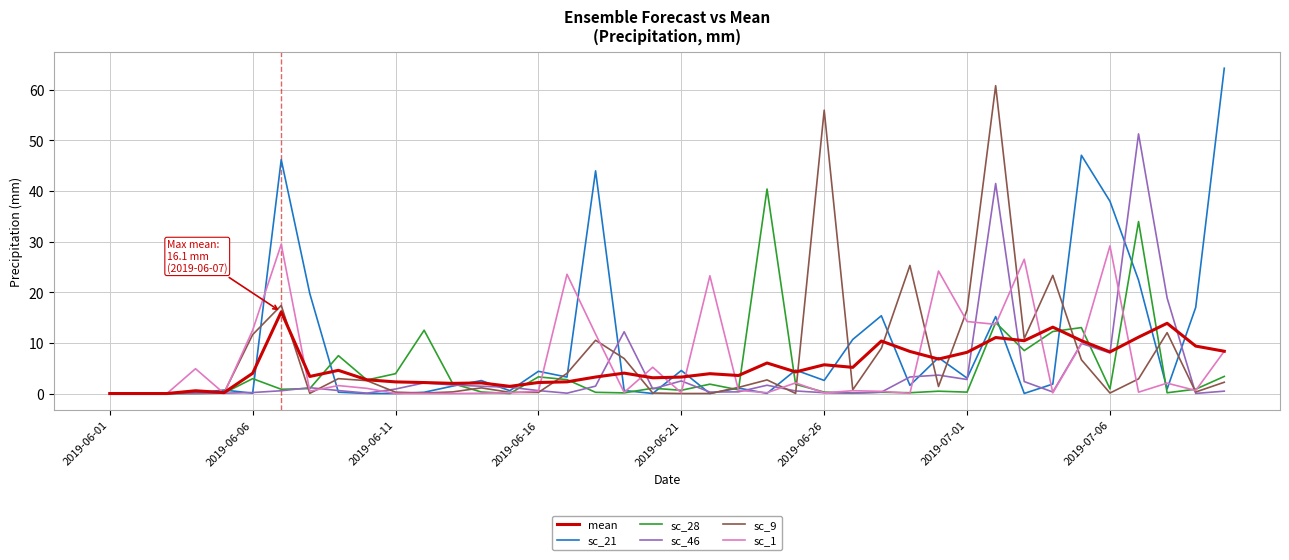

List the series in order of their peak value, lowest first.

mean, sc_1, sc_28, sc_46, sc_9, sc_21